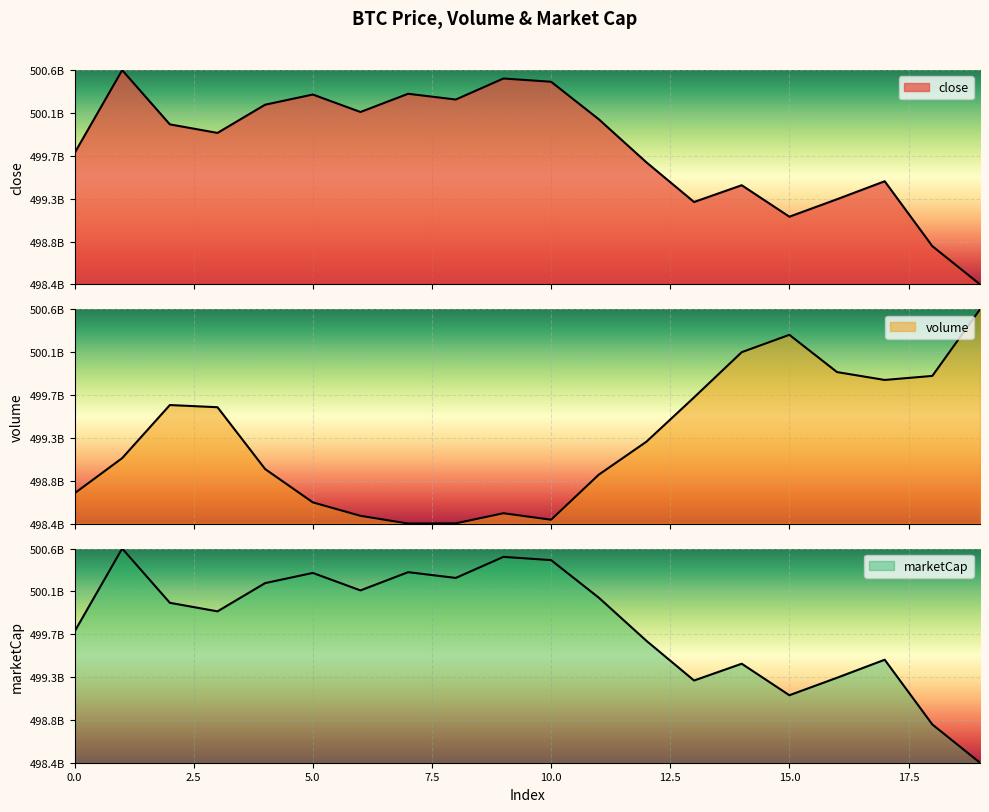

Reading left to right, what are all the values shown in this chart?

close: 0.6	1.0	0.7	0.7	0.8	0.9	0.8	0.9	0.9	1.0	0.9	0.8	0.6	0.4	0.5	0.3	0.4	0.5	0.2	0.0
volume: 0.1	0.3	0.6	0.5	0.3	0.1	0.0	0.0	0.0	0.0	0.0	0.2	0.4	0.6	0.8	0.9	0.7	0.7	0.7	1.0
marketCap: 0.6	1.0	0.7	0.7	0.8	0.9	0.8	0.9	0.9	1.0	0.9	0.8	0.6	0.4	0.5	0.3	0.4	0.5	0.2	0.0